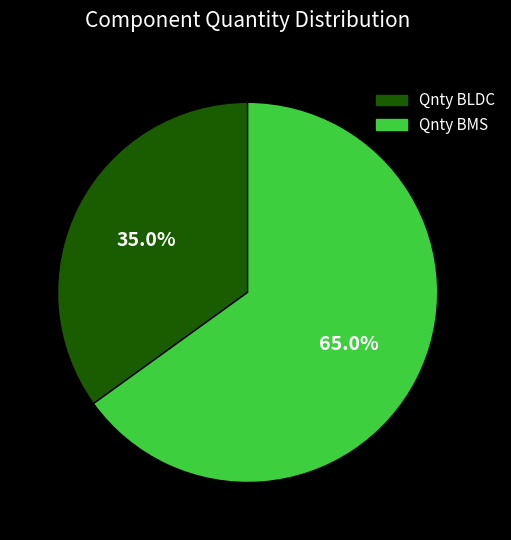

Rank the categories by value from highest to lowest.

Qnty BMS, Qnty BLDC